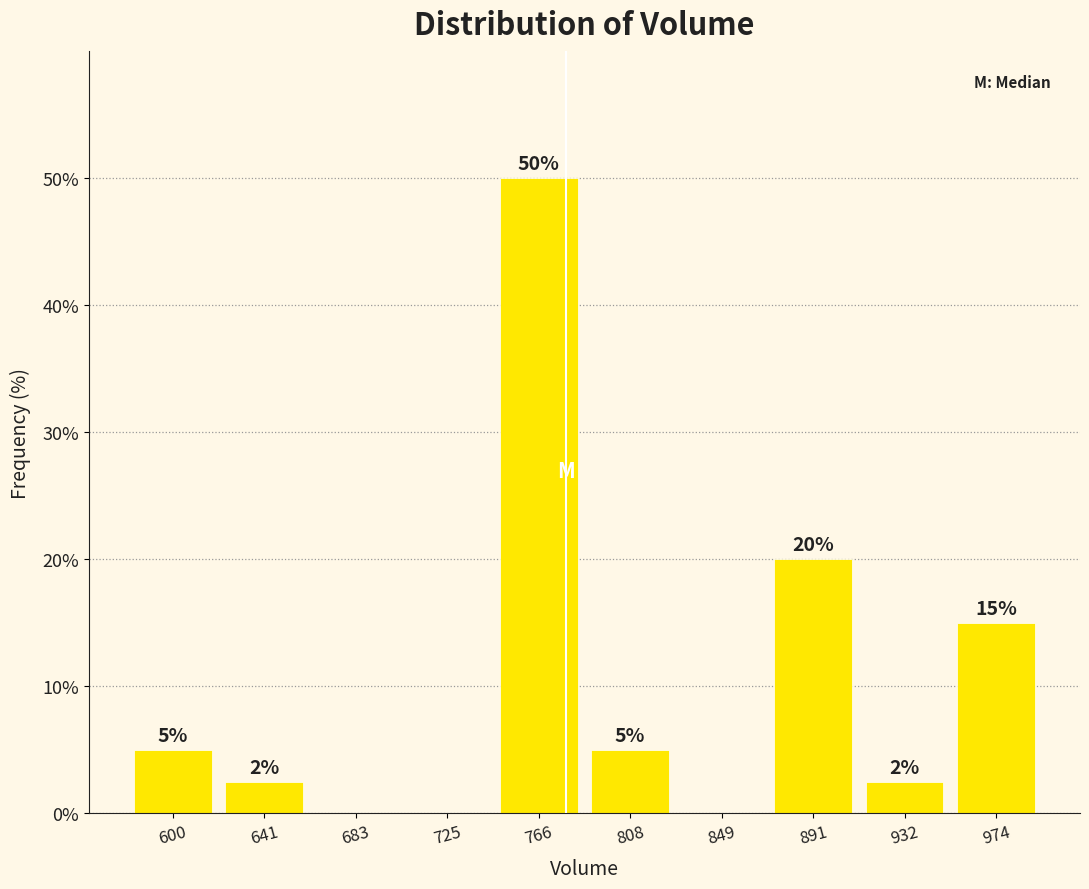

Which range on the x-axis has the tallest bar?

745 to 785